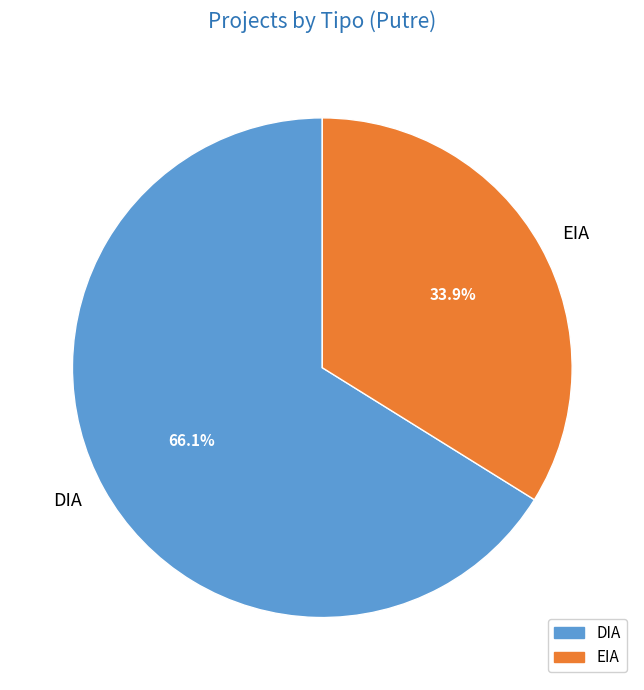

To the nearest percent, what is the difference between the DIA and EIA slice percentages?

32%